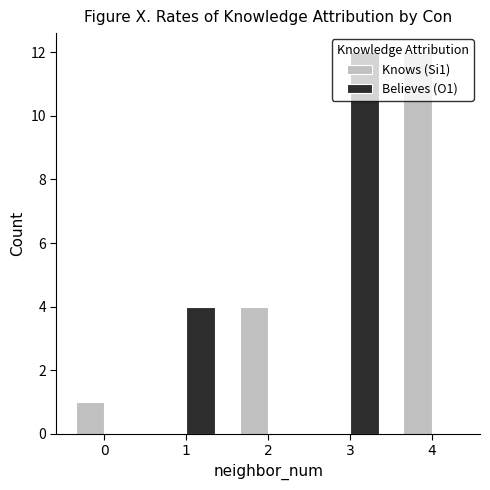

True or false: Knows (Si1) has a value of 2 at 2.

False